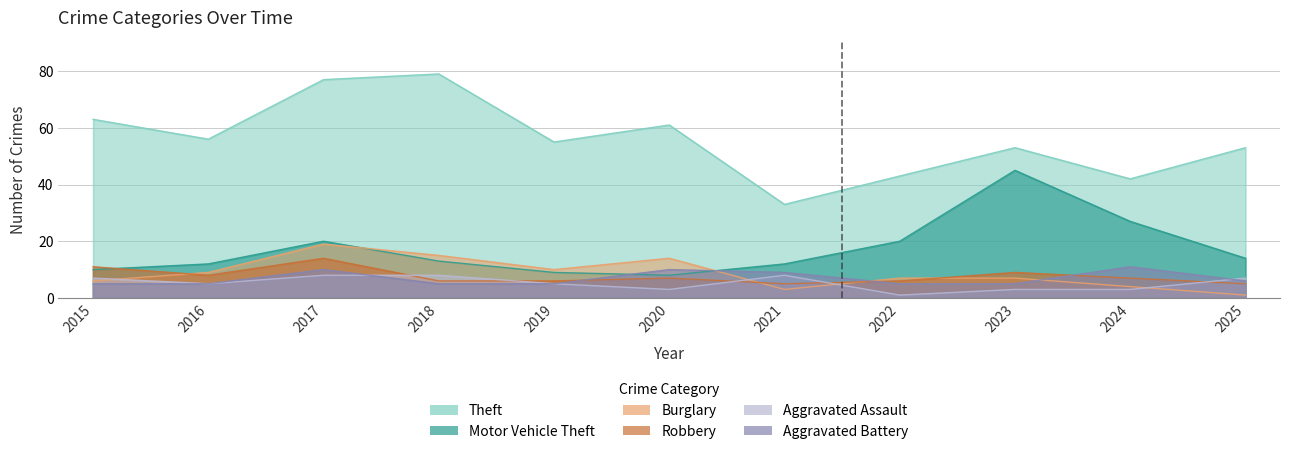

Reading left to right, what are all the values shown in this chart?

Theft: 63	56	77	79	55	61	33	43	53	42	53
Motor Vehicle Theft: 10	12	20	13	9	8	12	20	45	27	14
Burglary: 6	9	19	15	10	14	3	7	7	4	1
Robbery: 11	8	14	6	6	7	5	6	9	7	5
Aggravated Assault: 7	5	8	8	5	3	8	1	3	3	7
Aggravated Battery: 5	5	10	5	5	10	9	5	5	11	6